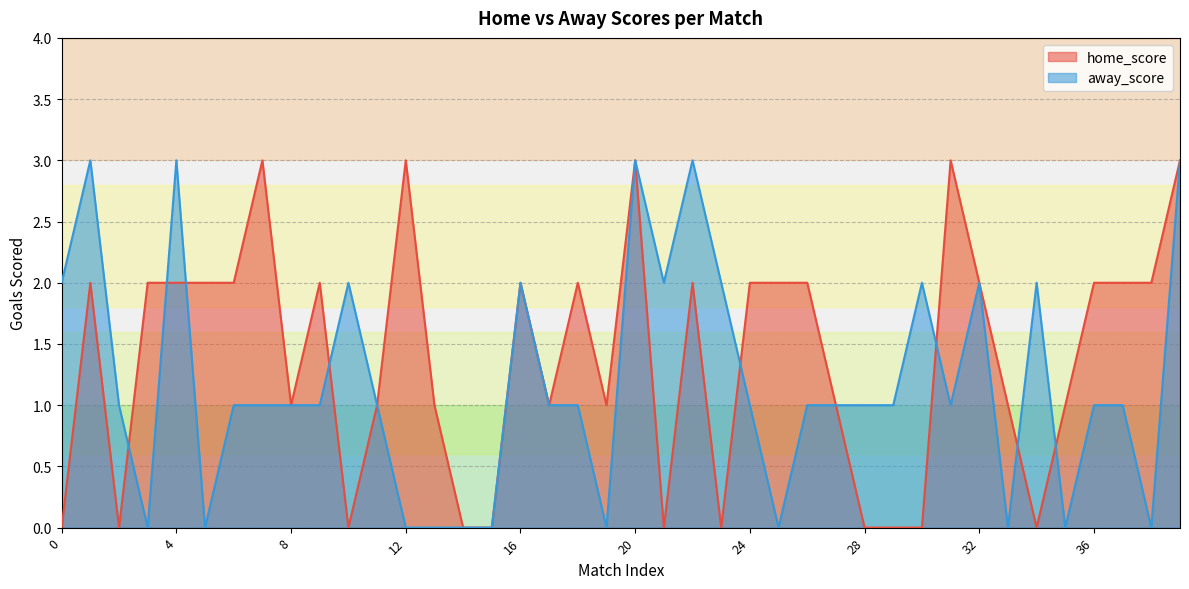

Read the home_score value at 26.

2